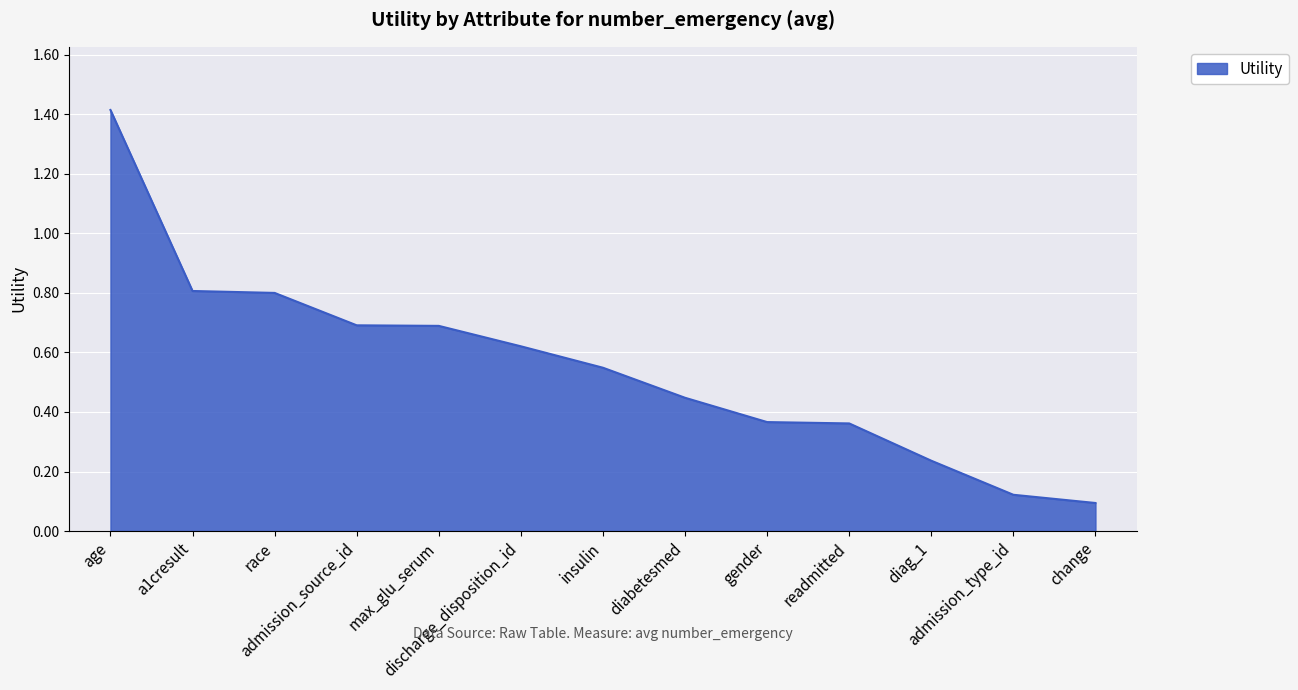

What is the sum of all values?

7.2